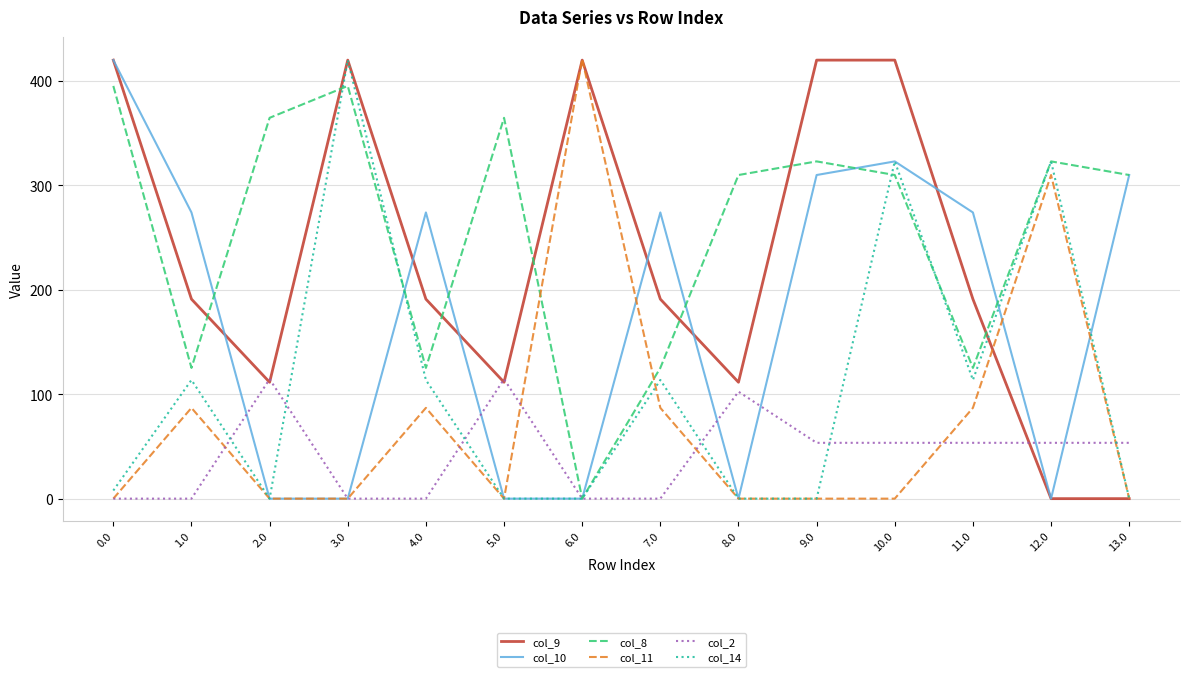

Reading left to right, what are all the values shown in this chart?

col_9: 0.0=420.0	1.0=191.1	2.0=111.5	3.0=420.0	4.0=191.1	5.0=111.5	6.0=420.0	7.0=191.1	8.0=111.5	9.0=420.0	10.0=420.0	11.0=191.1	12.0=0.0	13.0=0.0
col_10: 0.0=420.0	1.0=274.1	2.0=0.0	3.0=0.0	4.0=274.1	5.0=0.0	6.0=0.0	7.0=274.1	8.0=0.0	9.0=309.9	10.0=323.0	11.0=274.1	12.0=0.0	13.0=309.9
col_8: 0.0=395.3	1.0=125.2	2.0=364.7	3.0=395.3	4.0=125.2	5.0=364.7	6.0=0.0	7.0=125.2	8.0=309.9	9.0=323.0	10.0=309.9	11.0=125.2	12.0=323.0	13.0=309.9
col_11: 0.0=0.0	1.0=87.0	2.0=0.0	3.0=0.0	4.0=87.0	5.0=0.0	6.0=421.0	7.0=87.0	8.0=0.0	9.0=0.0	10.0=0.0	11.0=87.0	12.0=309.9	13.0=0.0
col_2: 0.0=0.0	1.0=0.0	2.0=114.5	3.0=0.0	4.0=0.0	5.0=114.5	6.0=0.0	7.0=0.0	8.0=102.5	9.0=53.5	10.0=53.5	11.0=53.5	12.0=53.5	13.0=53.5
col_14: 0.0=7.8	1.0=113.7	2.0=0.0	3.0=420.0	4.0=113.7	5.0=0.0	6.0=0.0	7.0=113.7	8.0=0.0	9.0=0.0	10.0=323.0	11.0=113.7	12.0=323.0	13.0=0.0